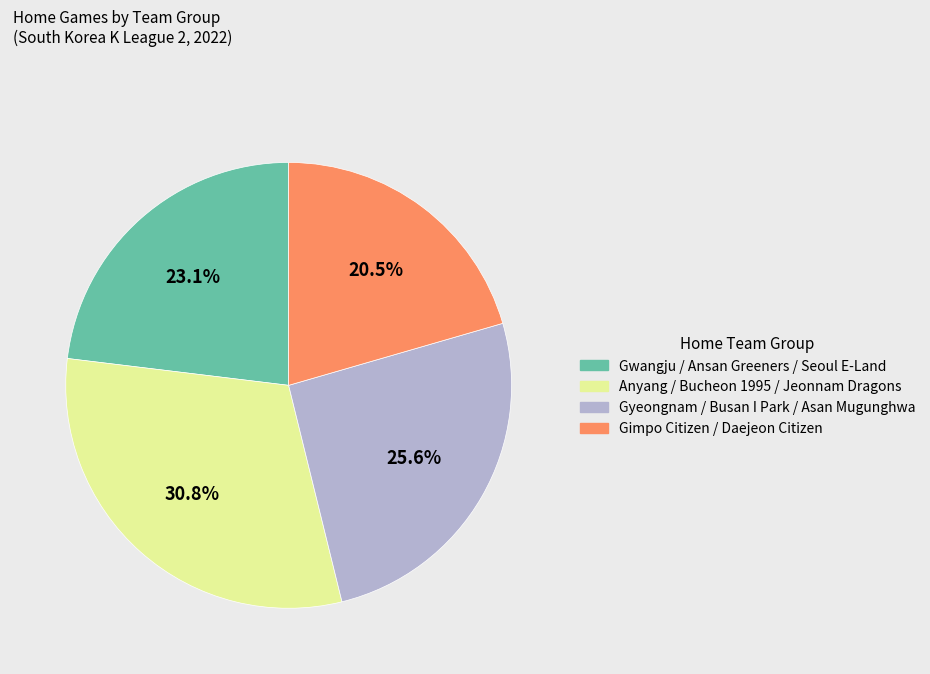

How many slices are in this pie chart?

4